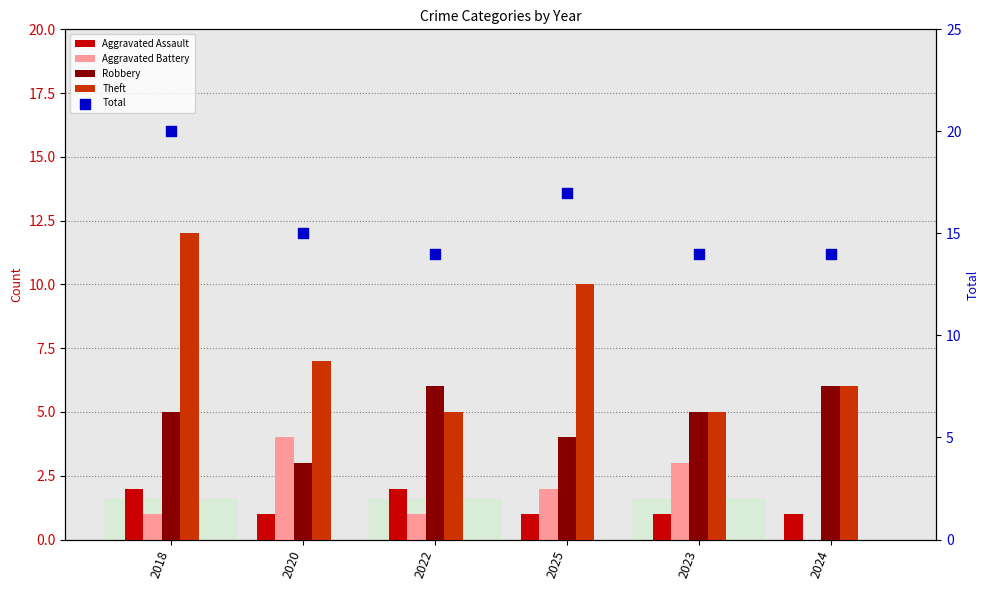

What are all the series names shown in the legend?

Aggravated Assault, Aggravated Battery, Robbery, Theft, Total